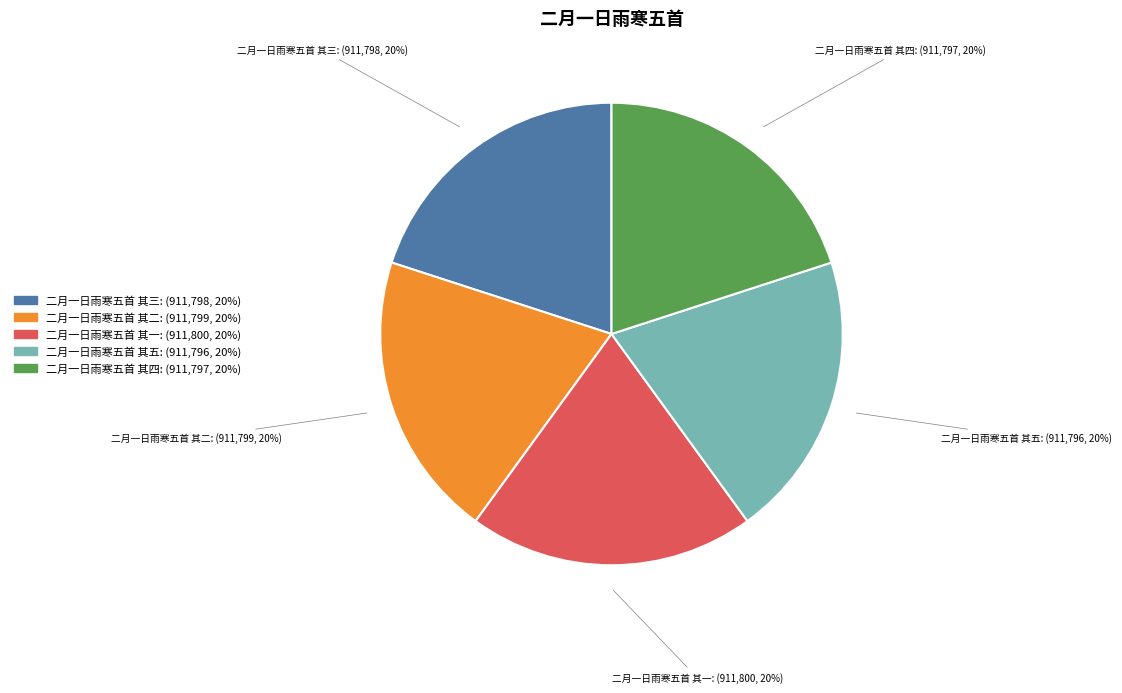

True or false: 二月一日雨寒五首 其二 accounts for 20% of the total.

True